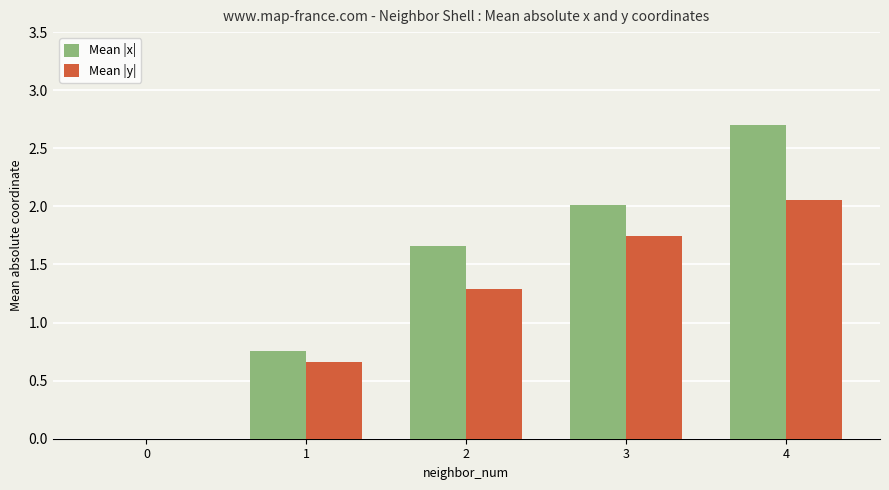

How many groups of bars are there?

5